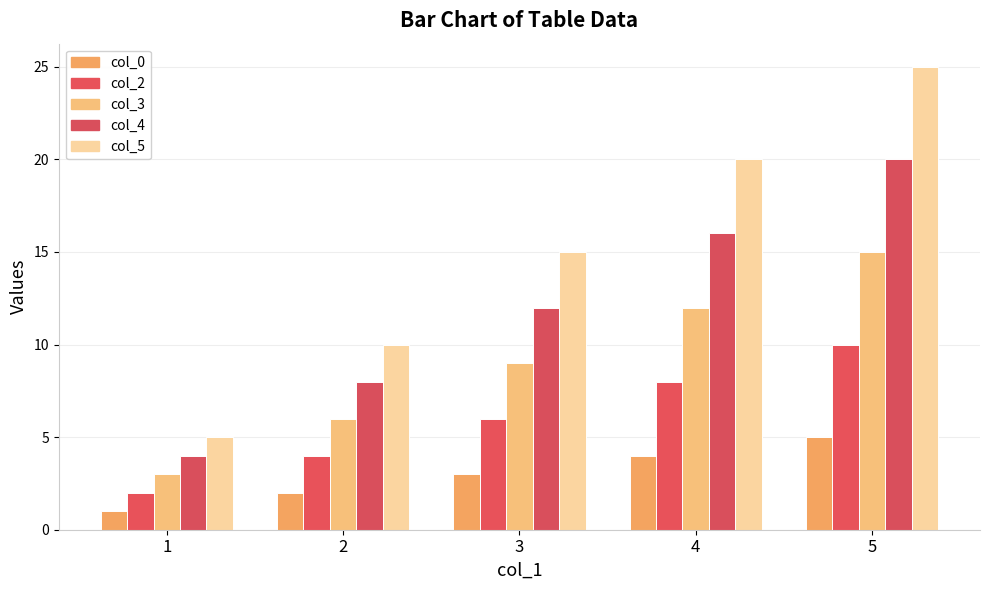

Reading left to right, list all the values displayed in this chart.

col_0: 1=1	2=2	3=3	4=4	5=5
col_2: 1=2	2=4	3=6	4=8	5=10
col_3: 1=3	2=6	3=9	4=12	5=15
col_4: 1=4	2=8	3=12	4=16	5=20
col_5: 1=5	2=10	3=15	4=20	5=25